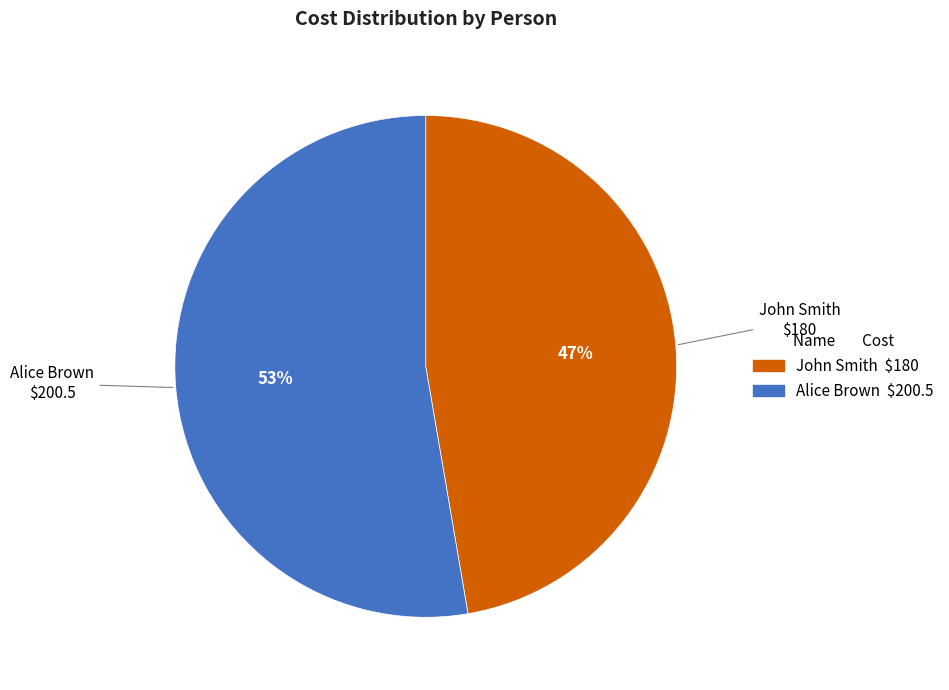

What percentage is the John Smith slice, to the nearest percent?

47%